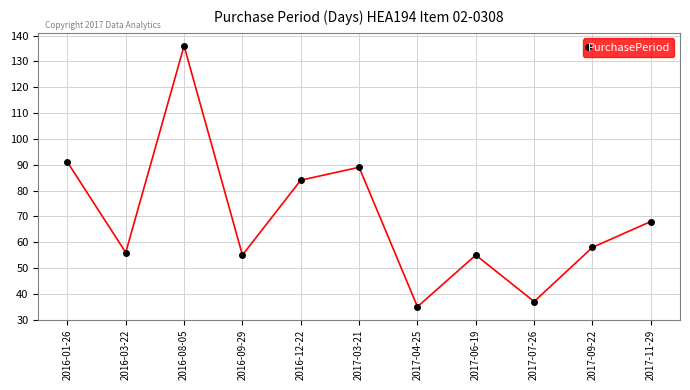

What is the change in value from 2016-09-29 to 2017-07-26?

-18